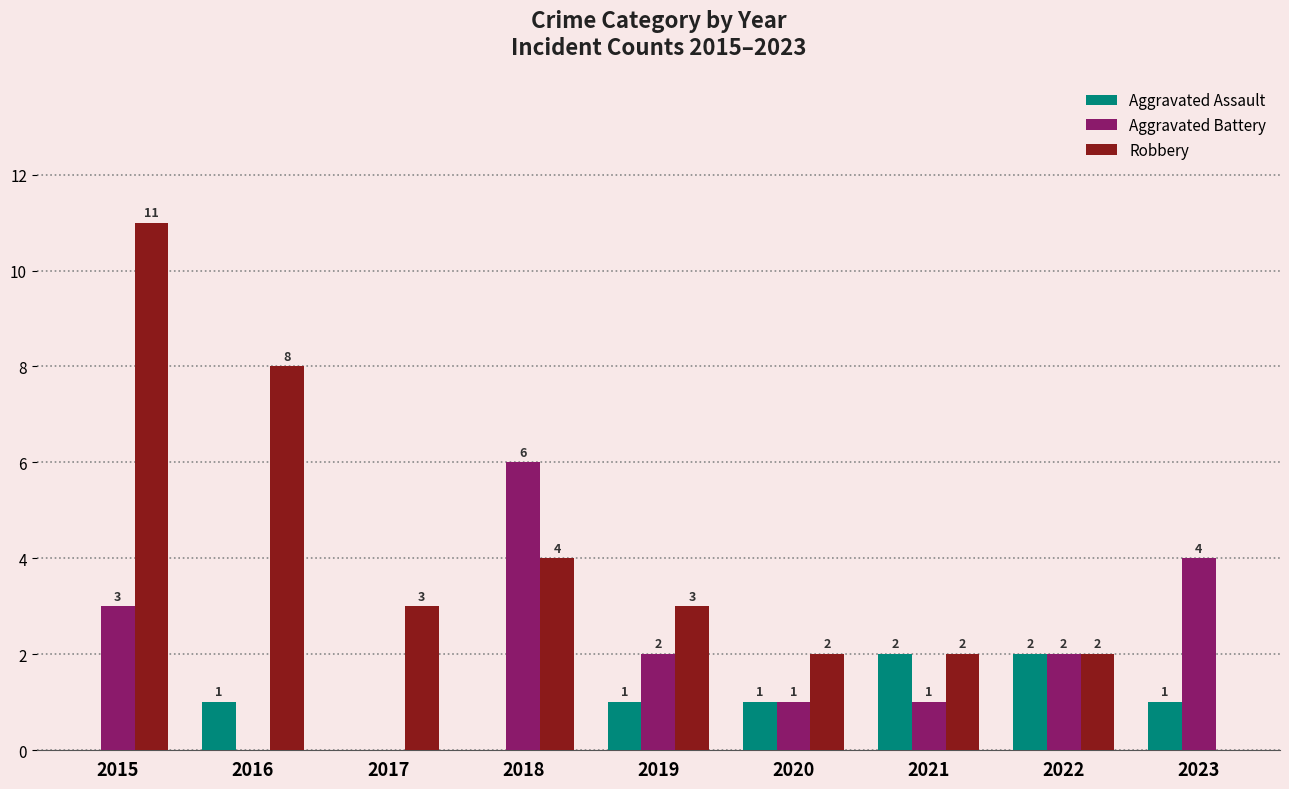

What is the total value across all series at 2016?

9